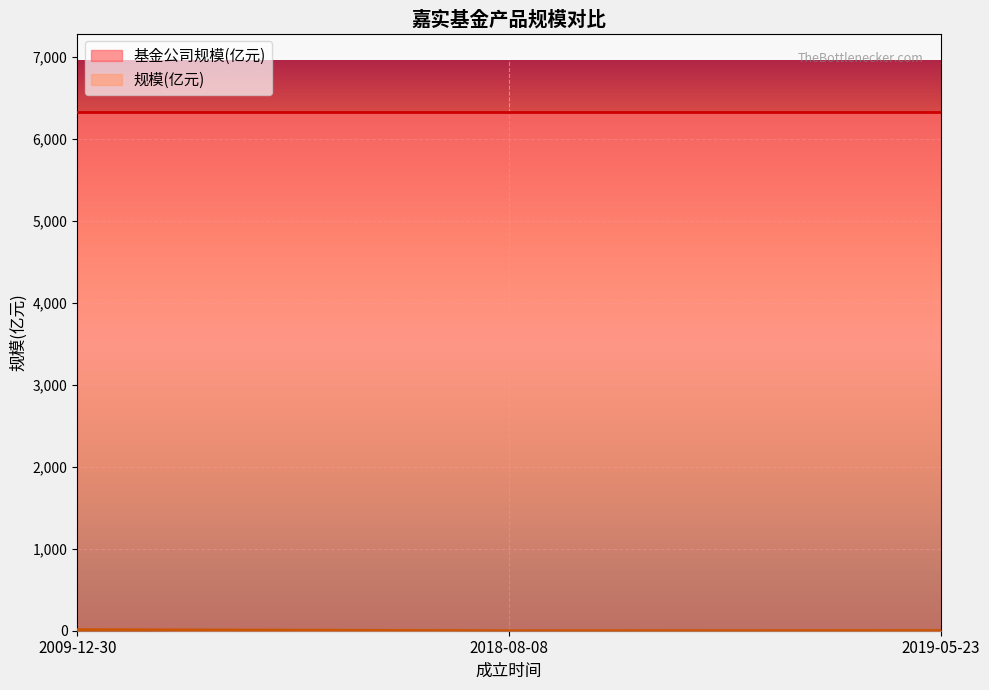

The value at 2019-05-23 is 1.0. True or false?

False